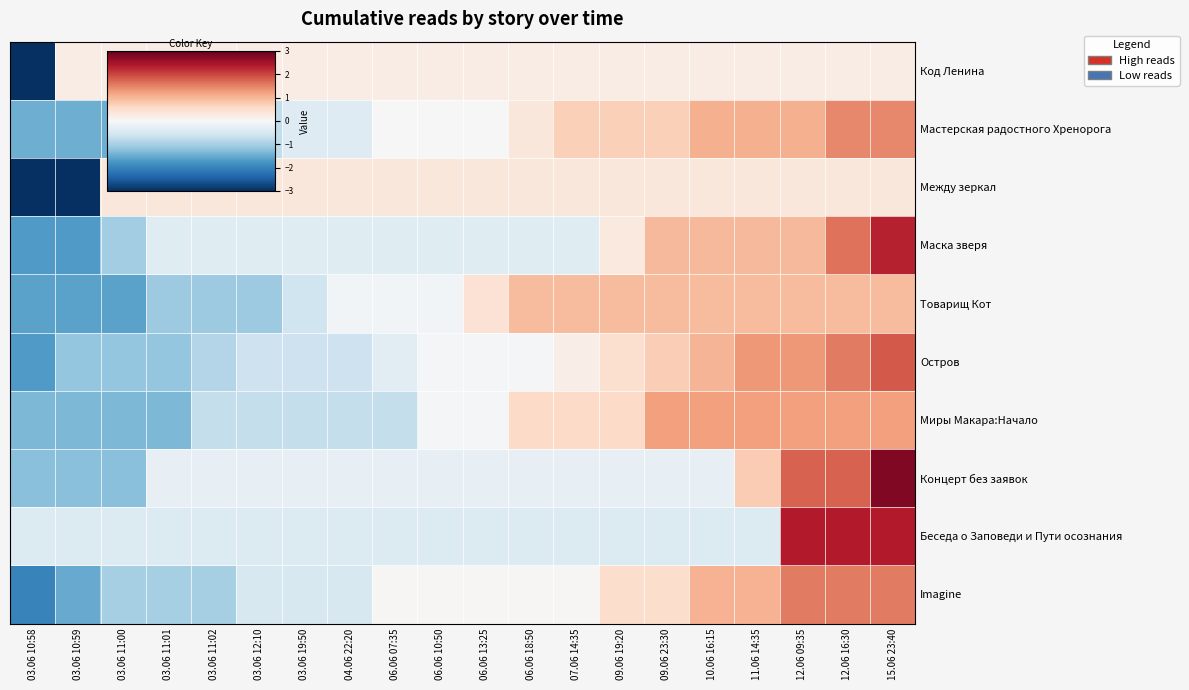

What is the minimum value shown in the chart?

-4.4